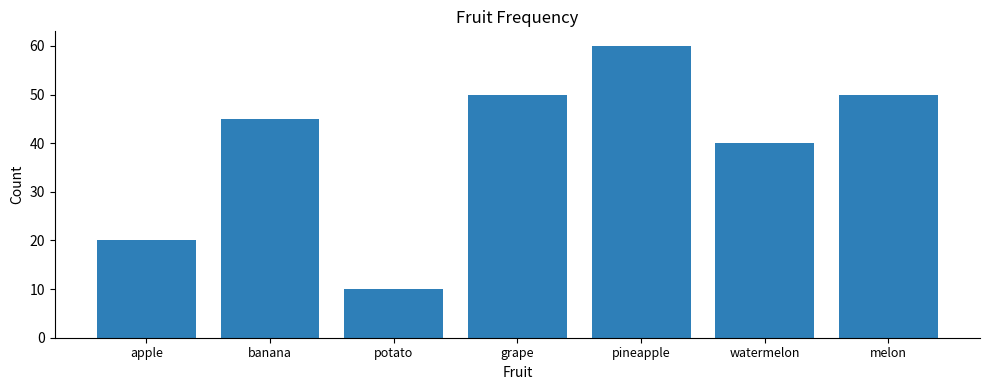

Which label corresponds to the smallest value in the chart?

potato